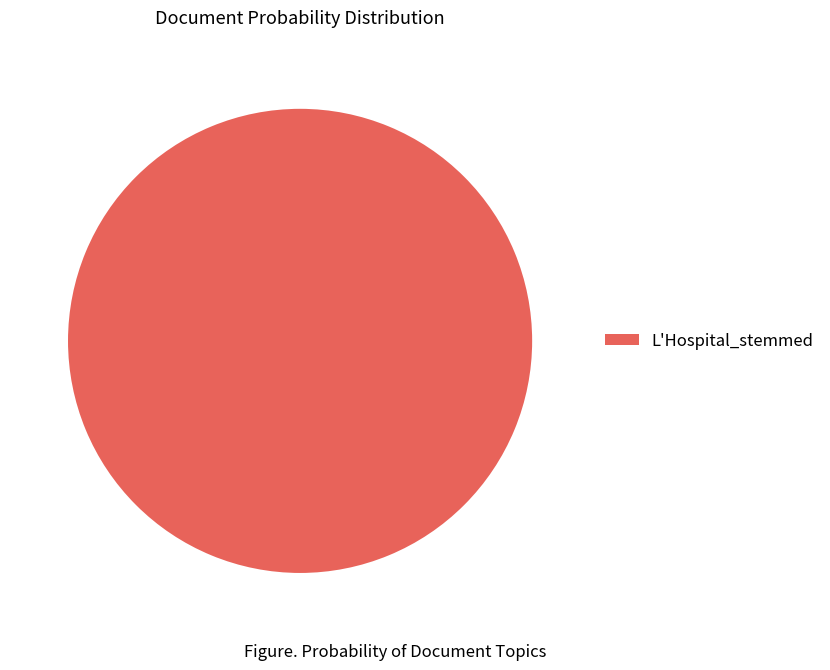

Count the number of slices in the pie.

1